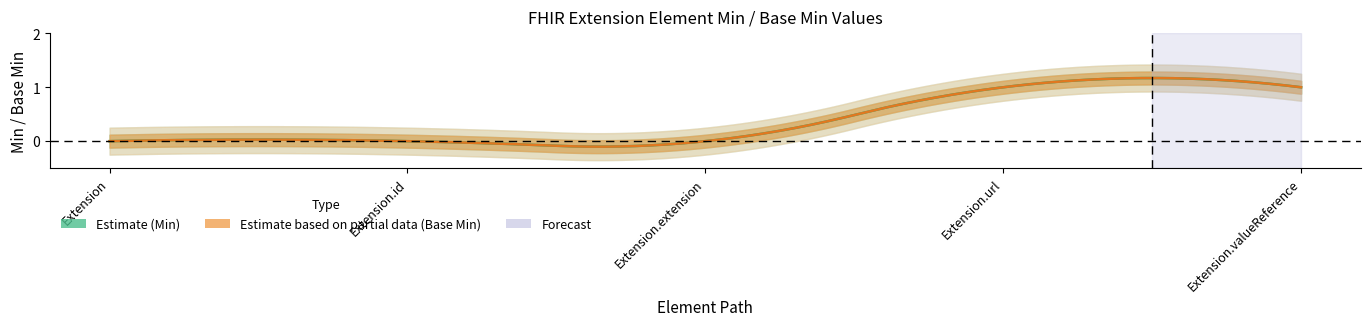

What is the label of the 3rd point from the left?

Extension.extension